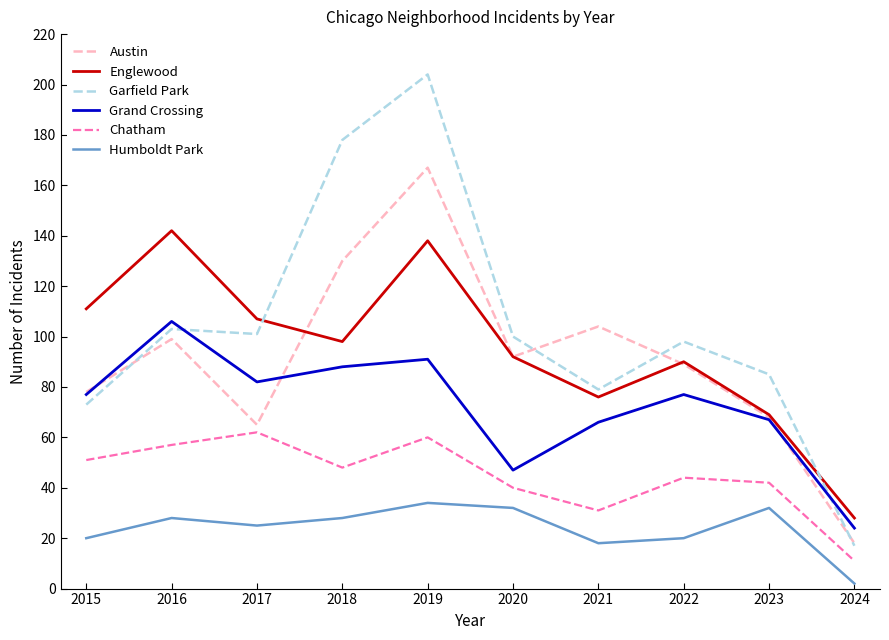

Rank the series by their maximum value, from highest to lowest.

Garfield Park, Austin, Englewood, Grand Crossing, Chatham, Humboldt Park